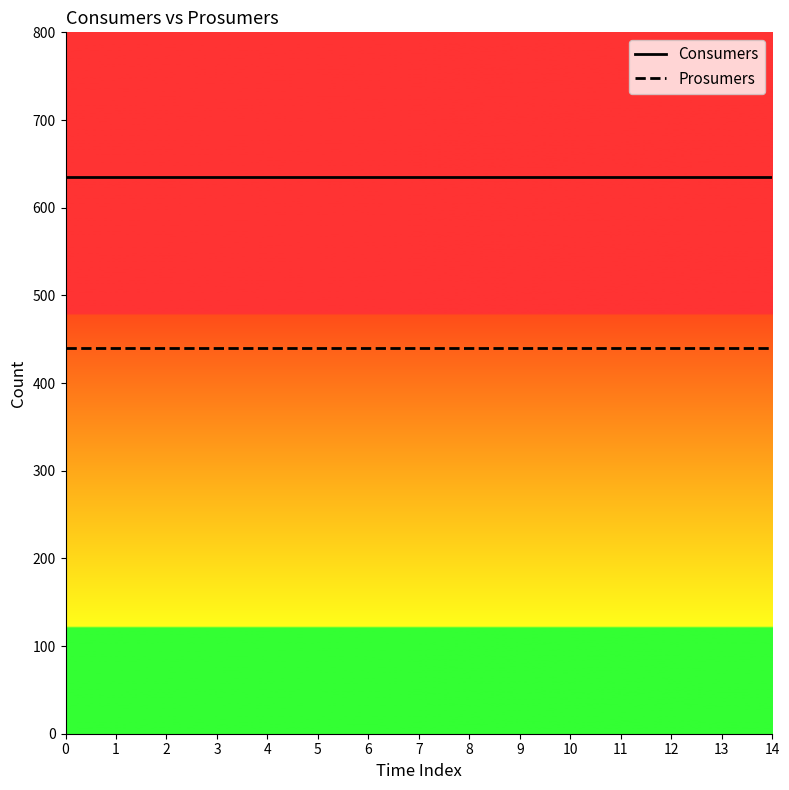

Reading left to right, list all the values displayed in this chart.

Consumers: 635	635	635	635	635	635	635	635	635	635	635	635	635	635	635
Prosumers: 440	440	440	440	440	440	440	440	440	440	440	440	440	440	440